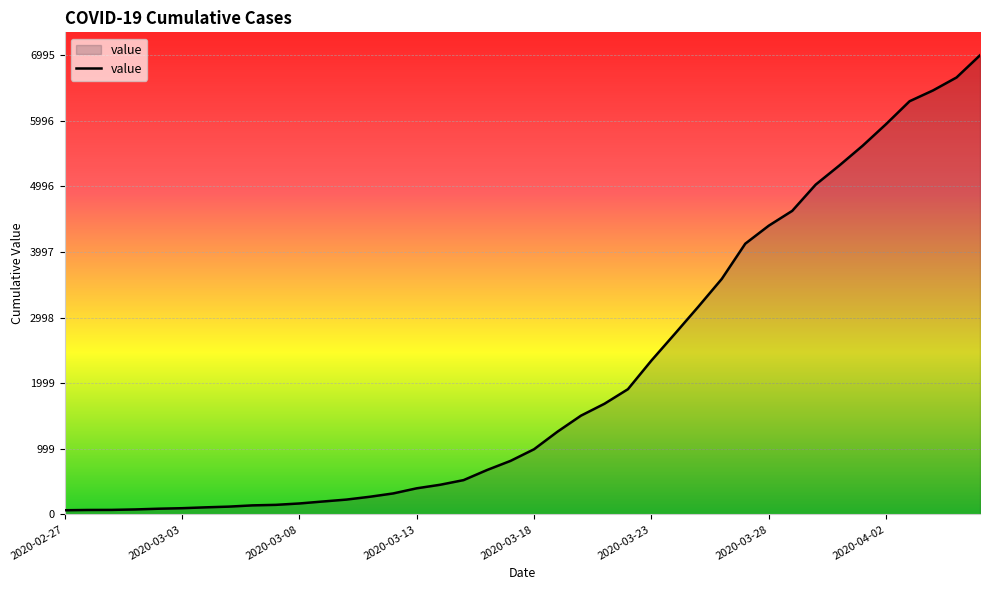

What is the difference between the maximum and minimum values?

6931